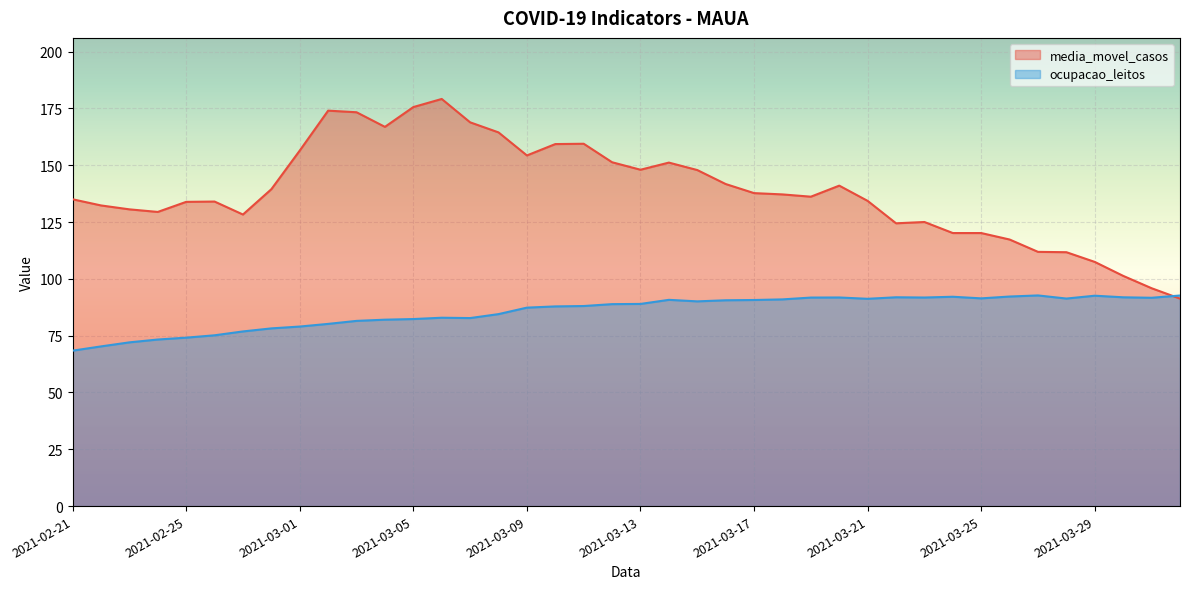

What is the label of the 28th point from the right?

2021-03-05